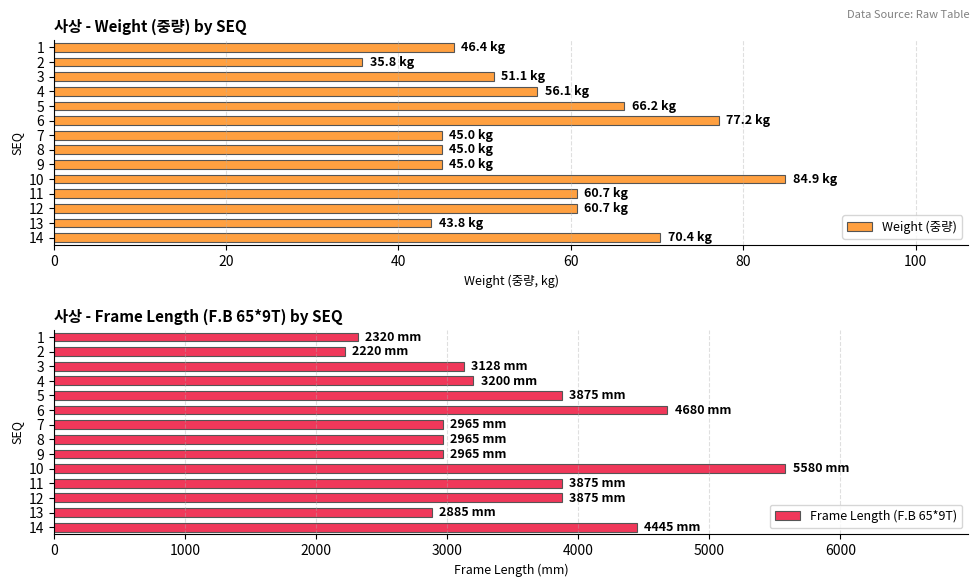

What is the difference between the second highest and second lowest values in the Weight (중량) series?

33.4